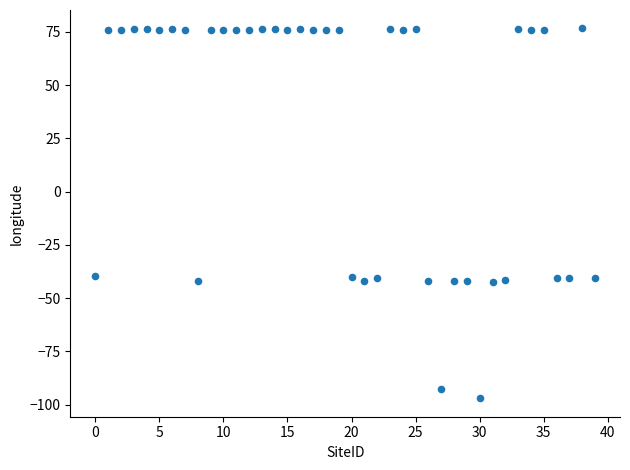

What is the range of Y values (max minus min)?

173.6